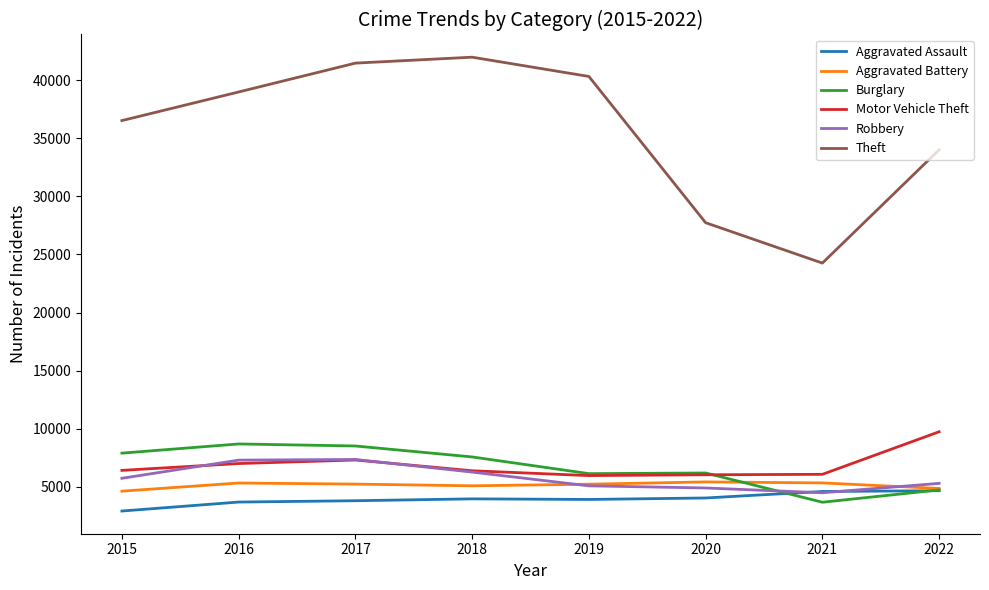

What is the highest value of the Theft series?

41966